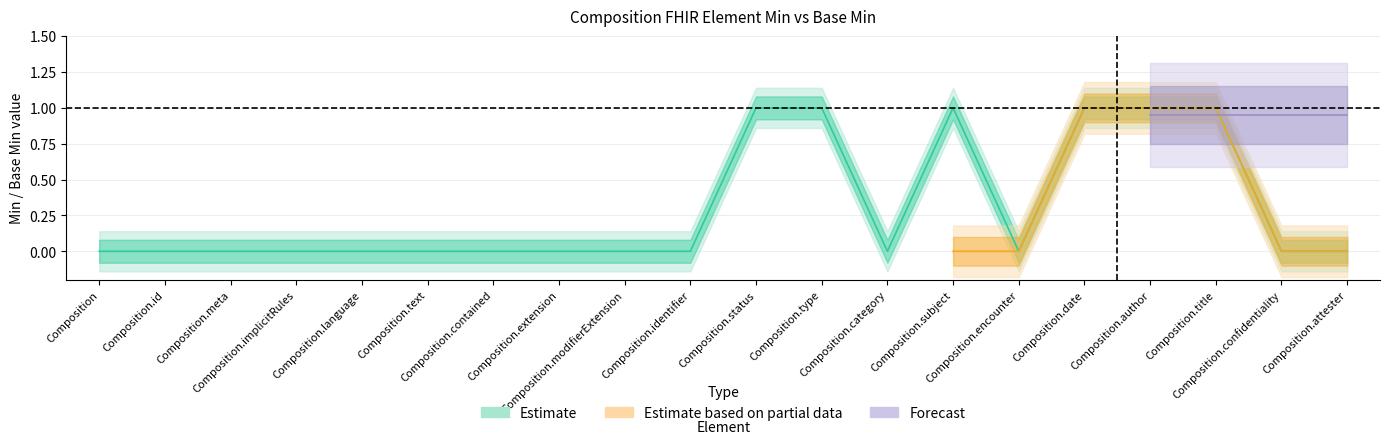

How many lines are shown in the chart?

1